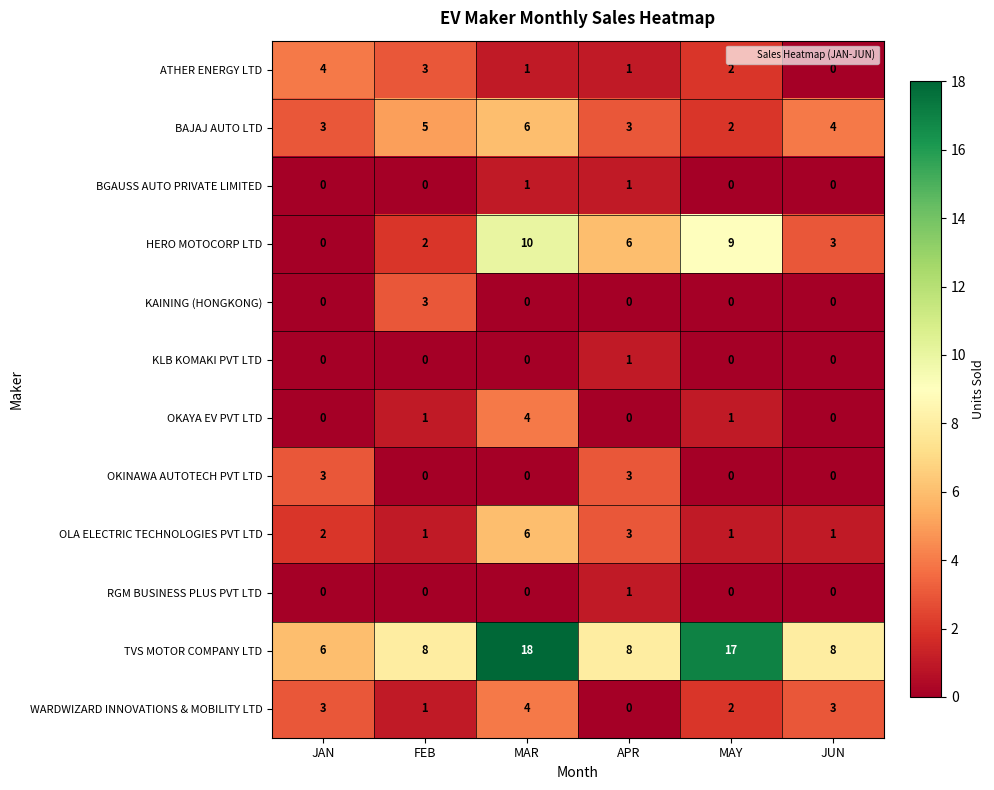

At which label does KLB KOMAKI PVT LTD reach its peak?

APR